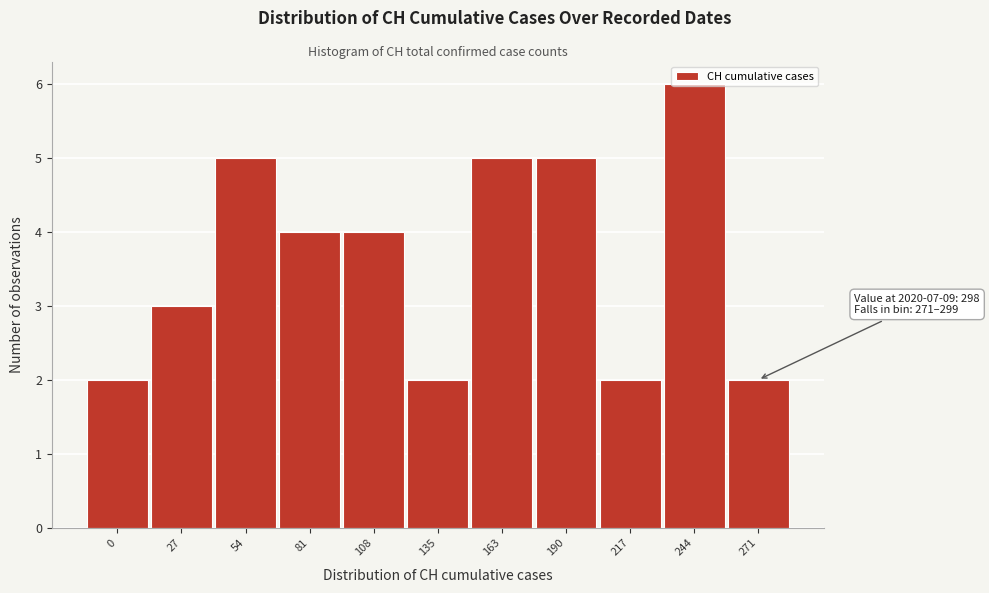

What is the ratio of the value at 217 to the value at 54?

0.4